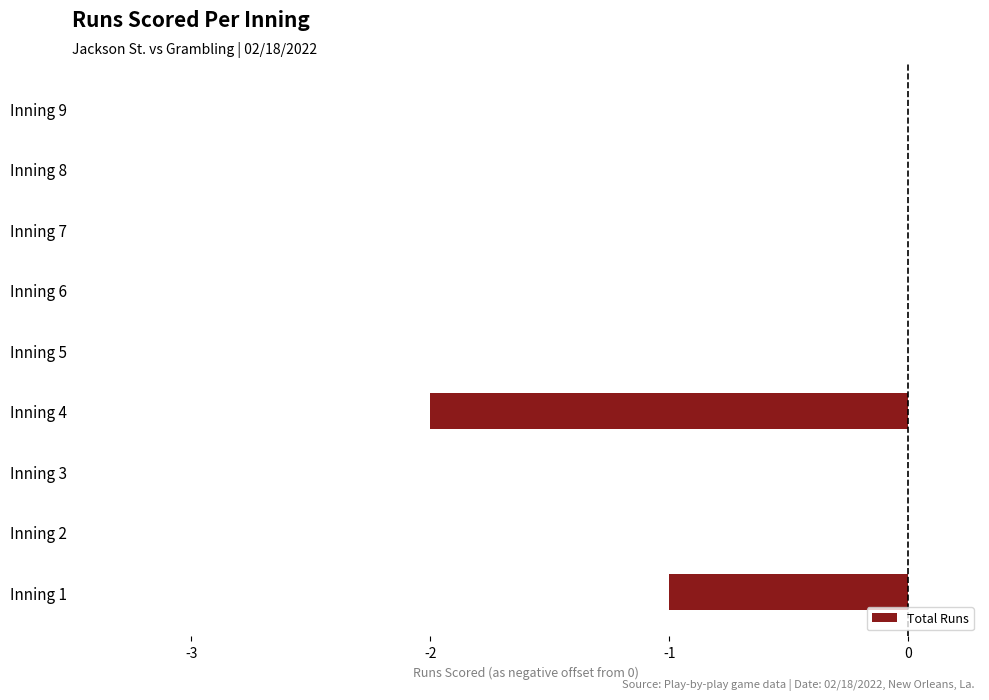

What is the change in value from Inning 1 to Inning 3?

+1